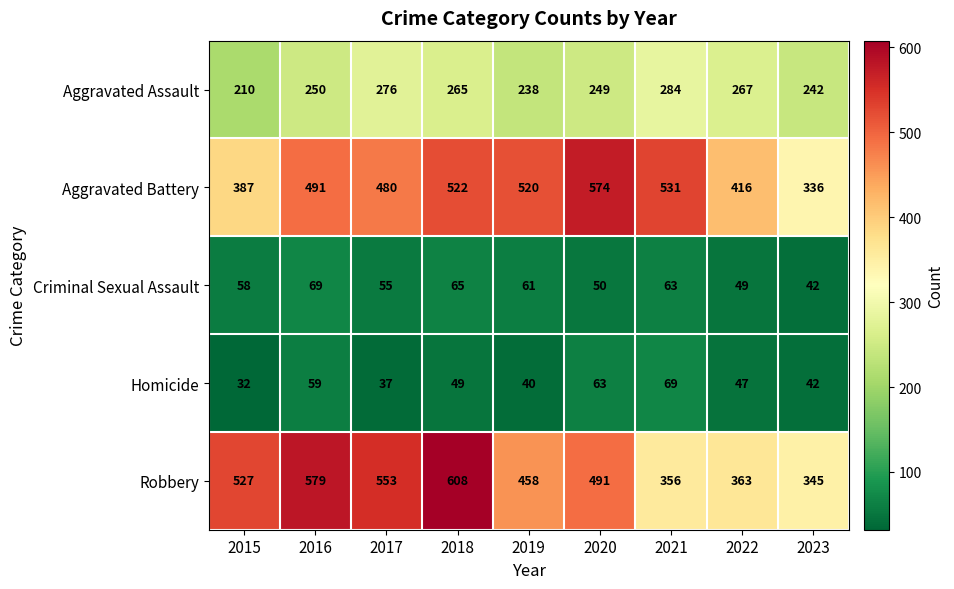

What is the approximate value of Robbery at 2022, to the nearest 10?

360